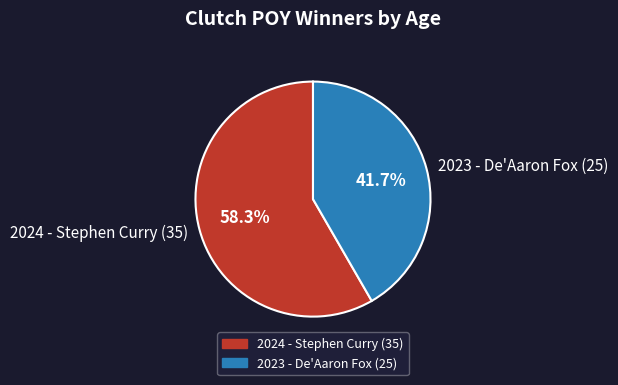

Combined, what portion of the pie is 2024 - Stephen Curry (35) and 2023 - De'Aaron Fox (25)?

100.0%